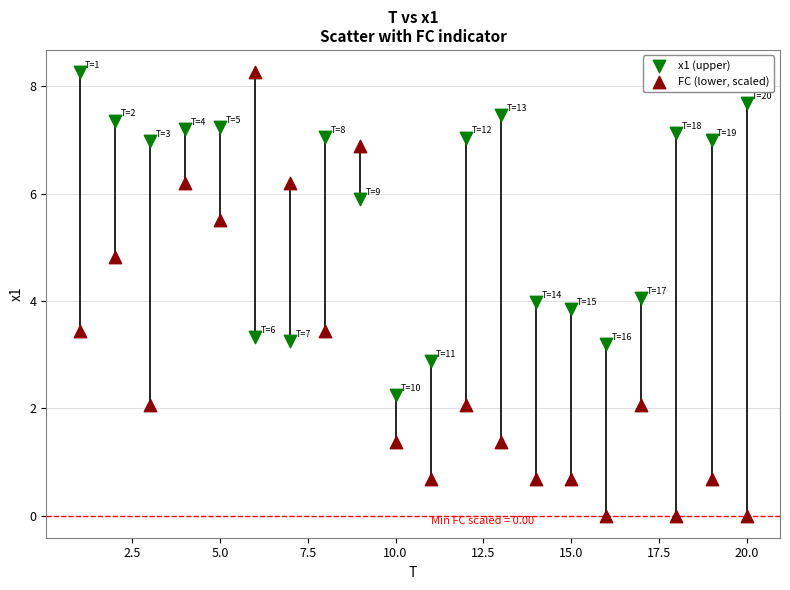

Which series has the largest Y range (max minus min)?

FC (lower, scaled)